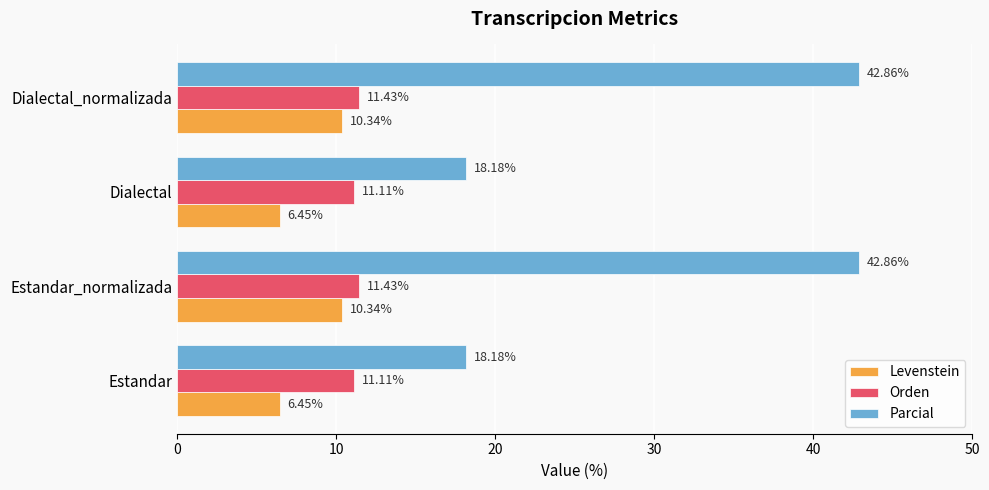

At Estandar, list the series in order from smallest to largest.

Levenstein, Orden, Parcial